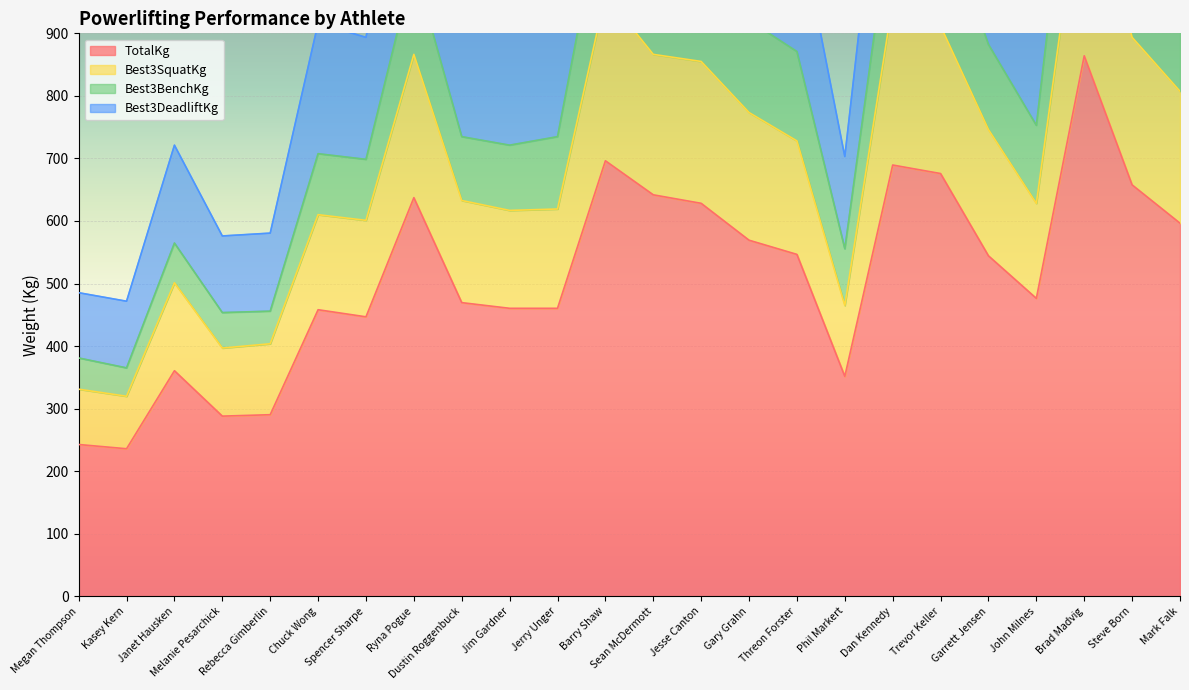

What is the average value of the TotalKg series?

512.0